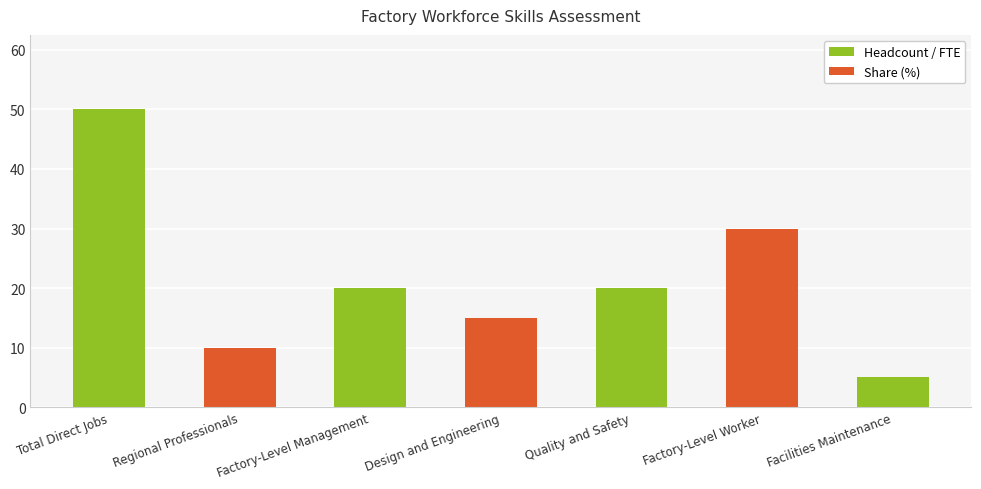

Count the values in the range 10 to 30.

5